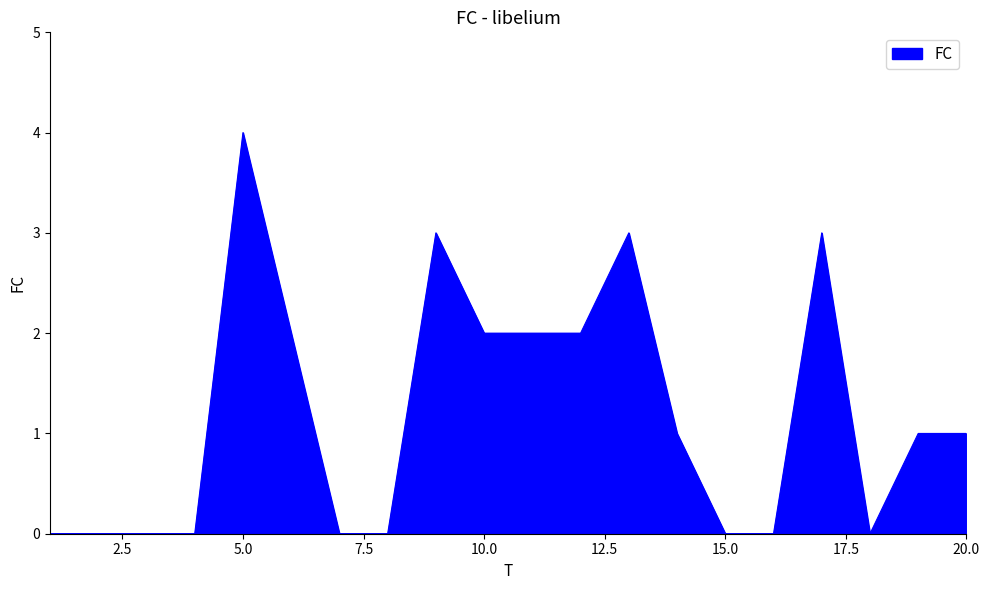

Count the number of data series in this chart.

1